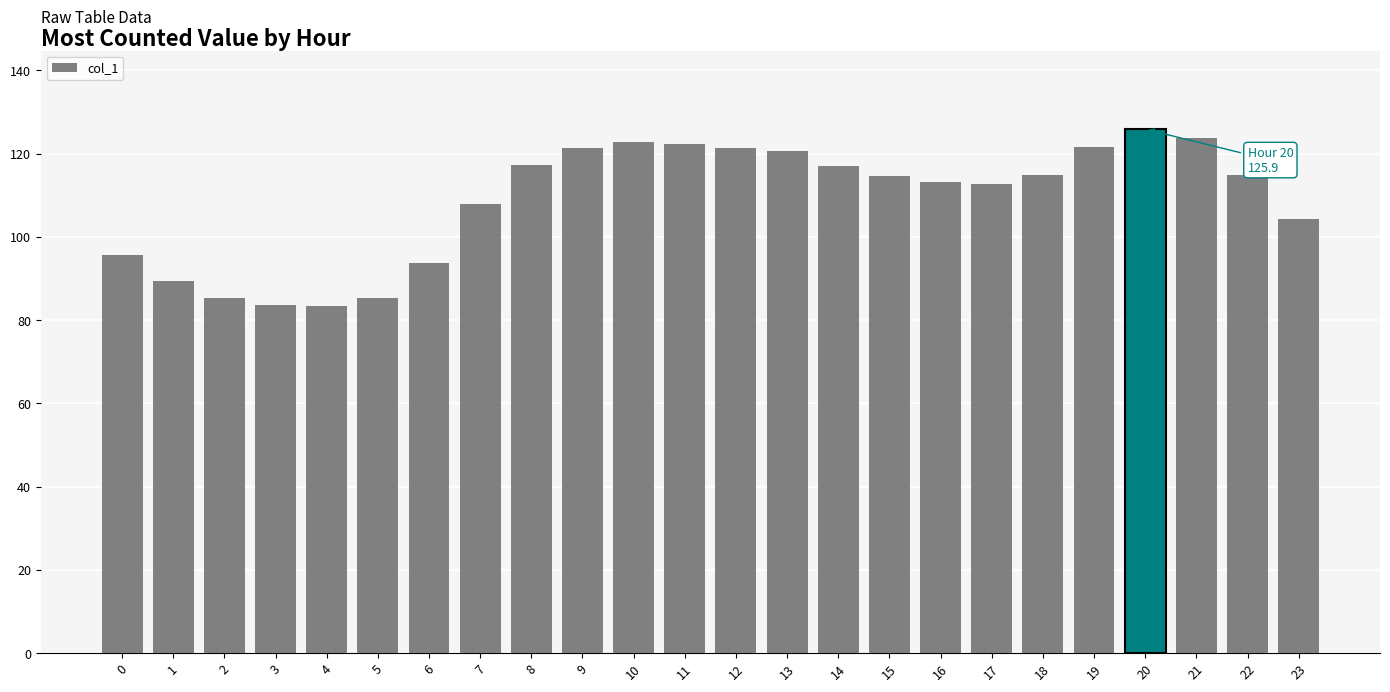

How many data points are above 114?

13